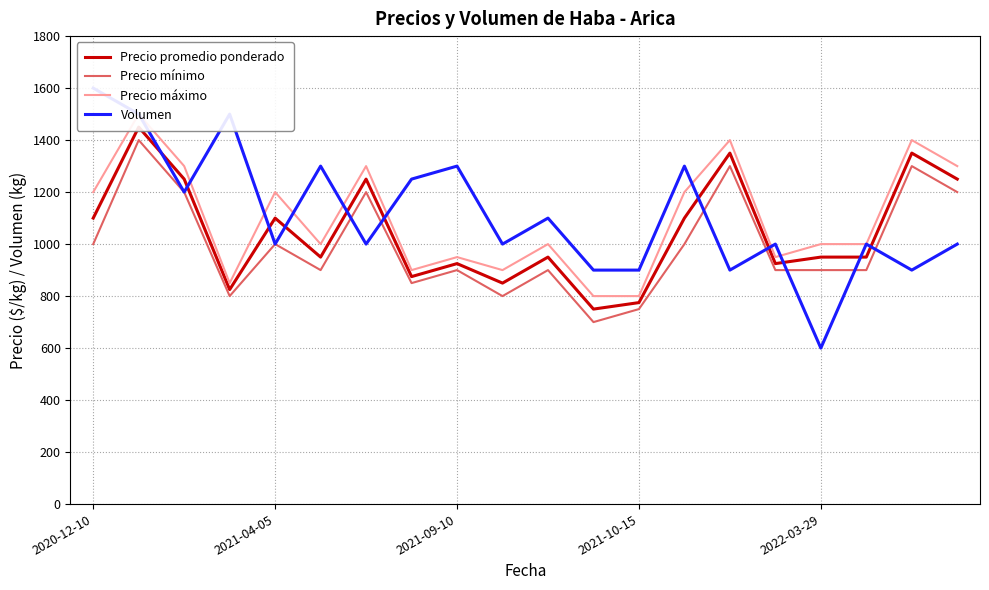

True or false: Precio máximo and Precio promedio ponderado cross at least once.

False